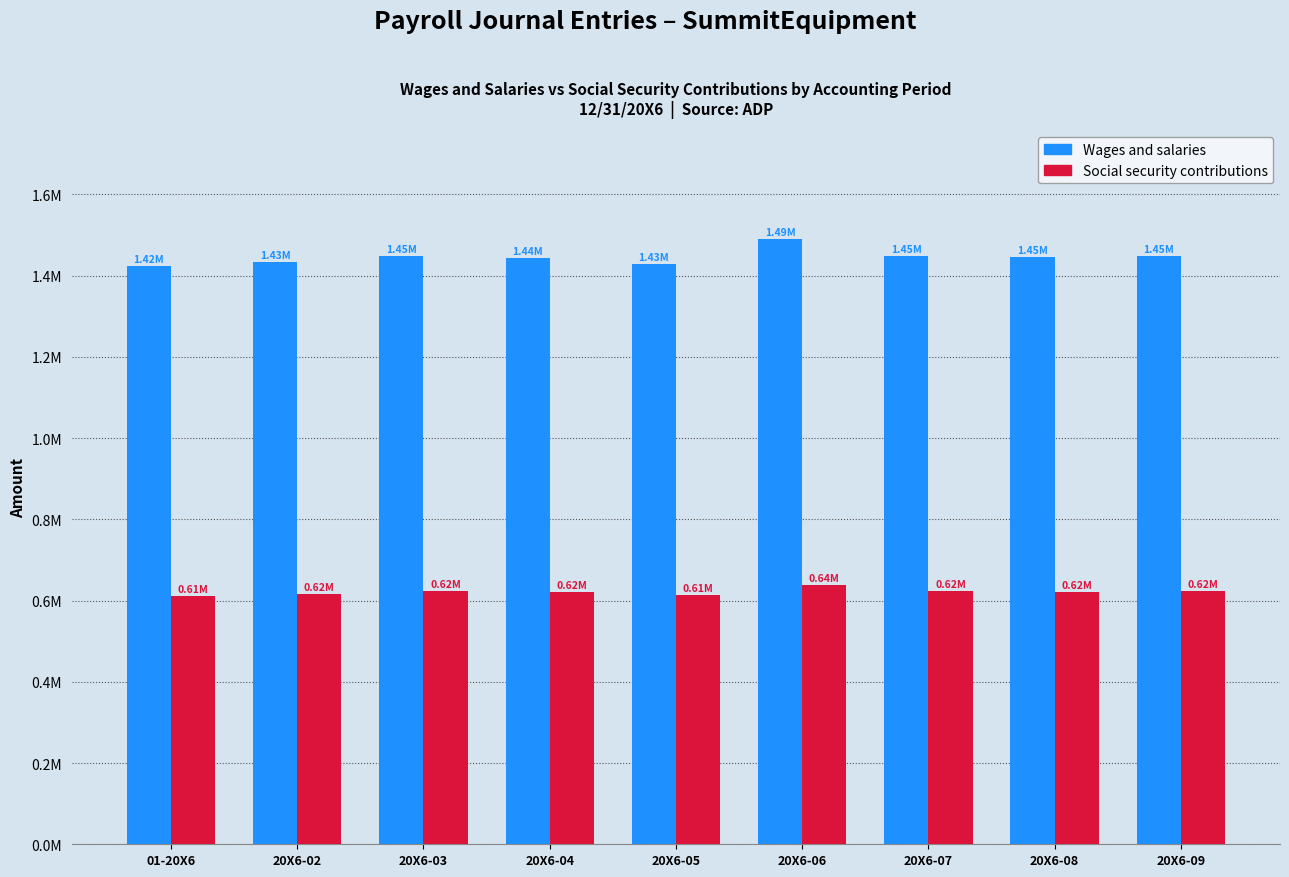

Where is Social security contributions nearest to the value 625238?

20X6-07